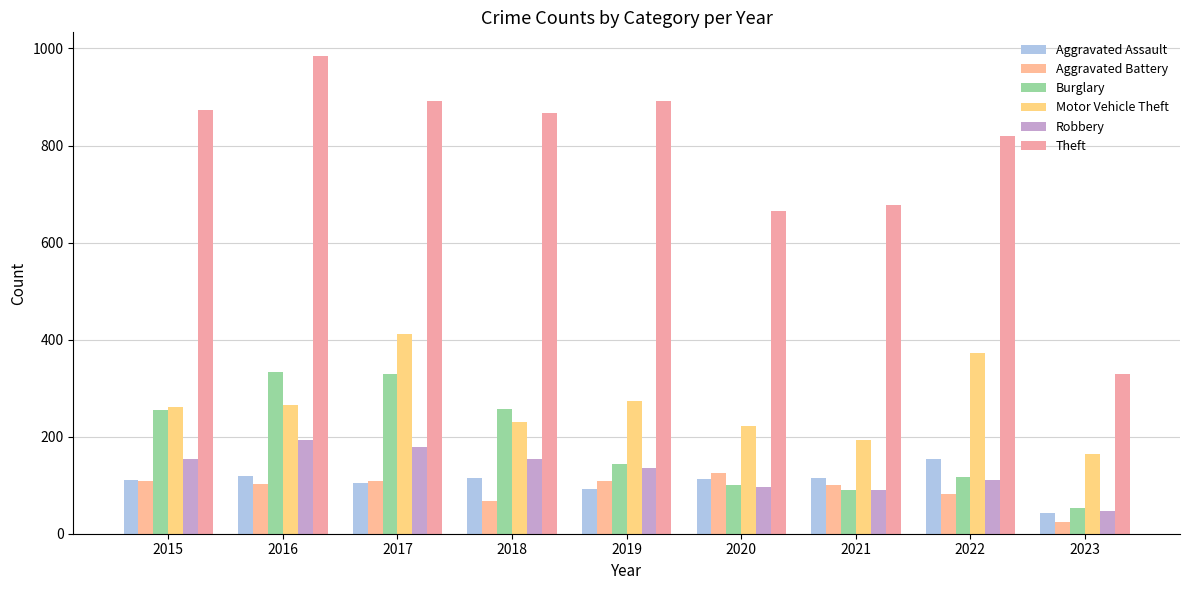

True or false: Burglary has a value of 200 at 2022.

False